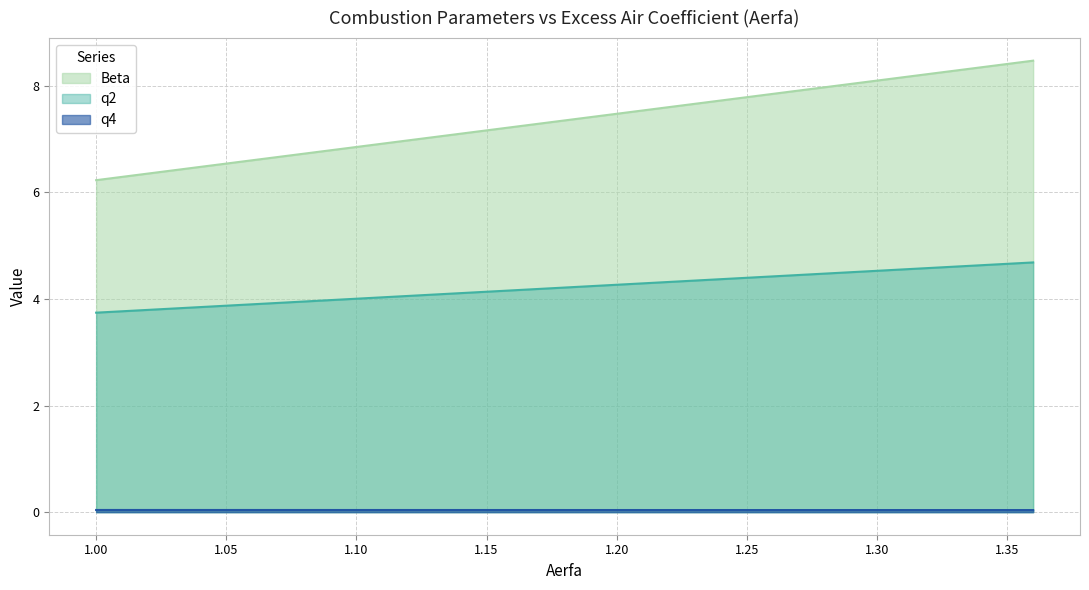

True or false: Beta has more than 2 interior local peaks.

False